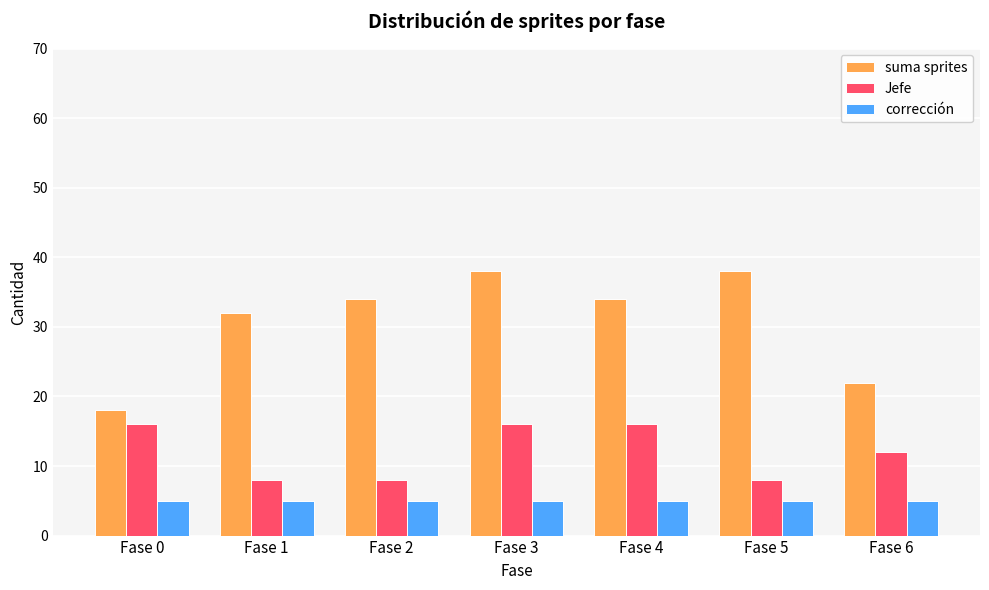

Is it true that suma sprites equals 34 at Fase 4?

True